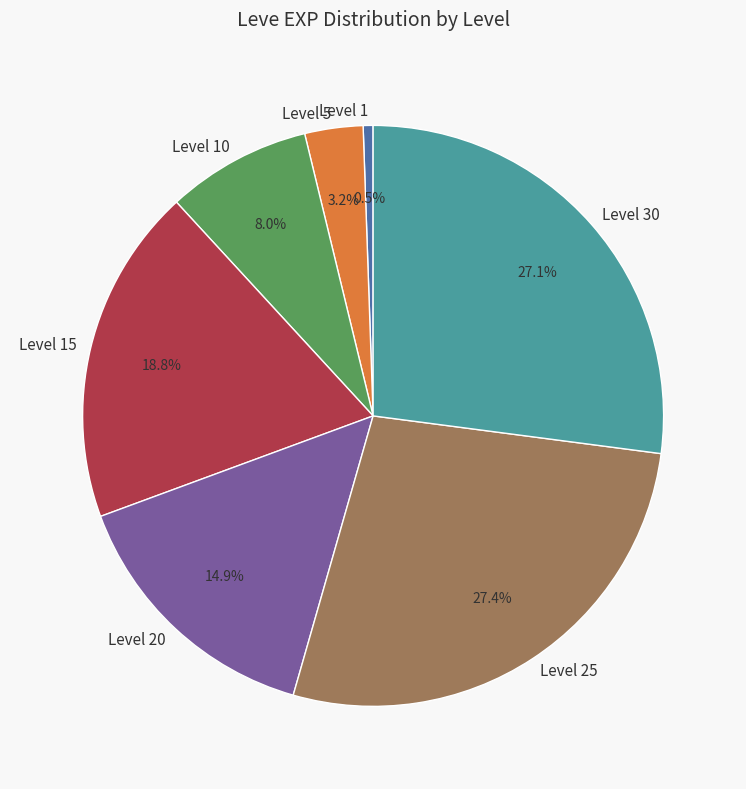

Which category has the smallest portion of the pie?

Level 1